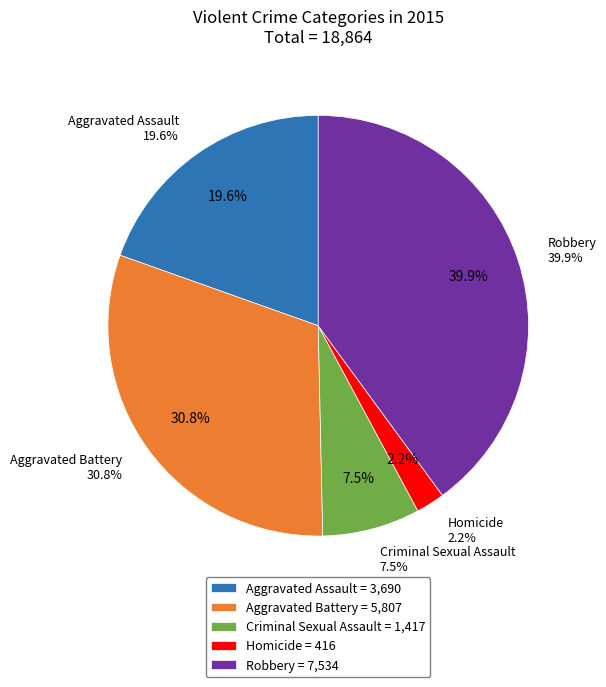

To the nearest percent, what portion does Aggravated Assault represent?

20%